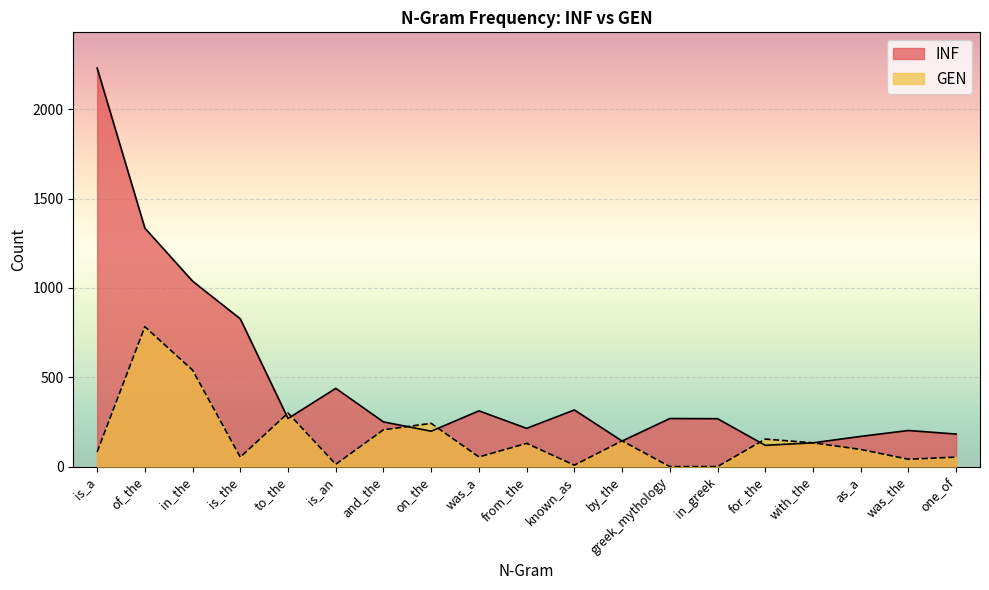

At which category does GEN reach its first local peak?

of_the